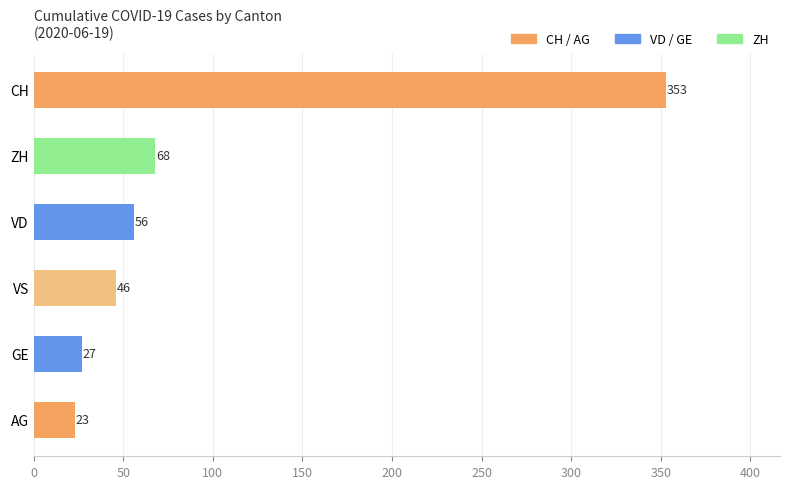

Are the bars horizontal?

Yes